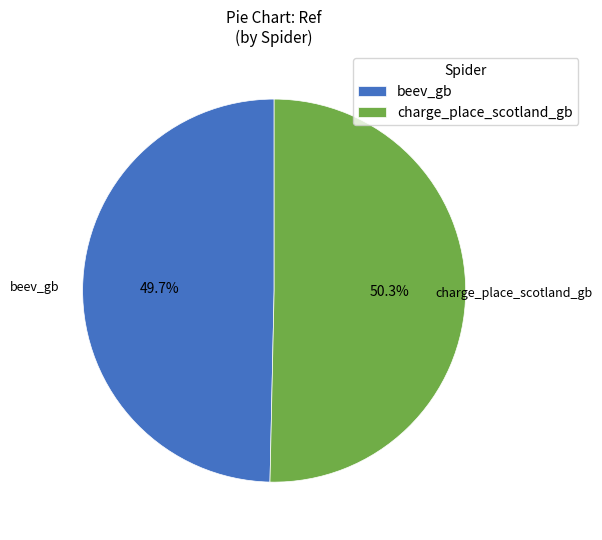

Count the number of slices in the pie.

2